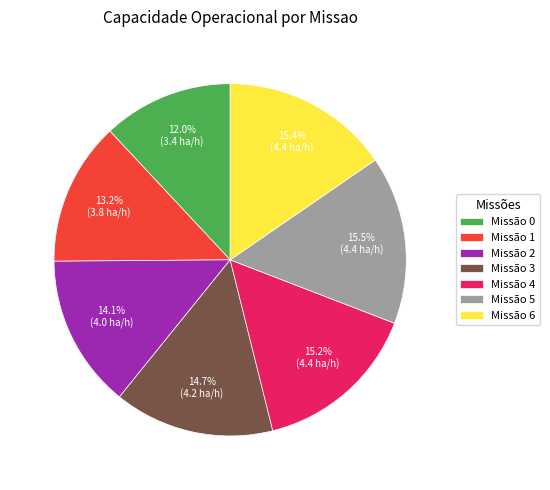

To the nearest percent, what is the difference between the largest and smallest slice percentages?

3%